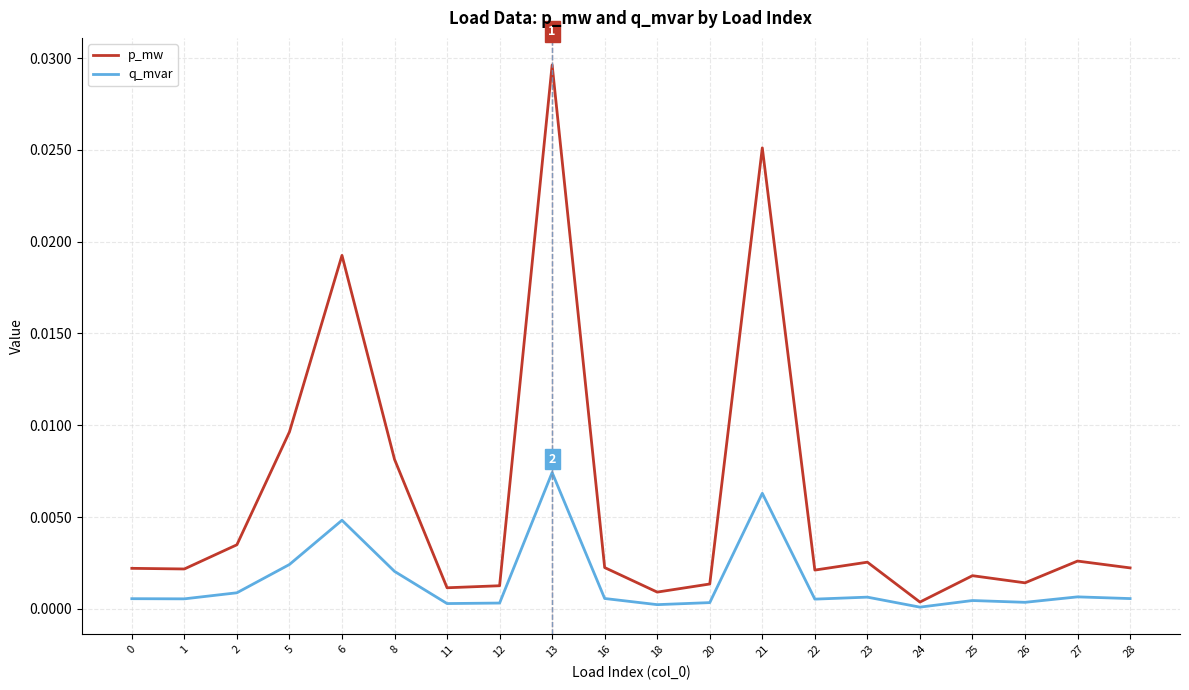

At 11, list the series in order from smallest to largest.

q_mvar, p_mw